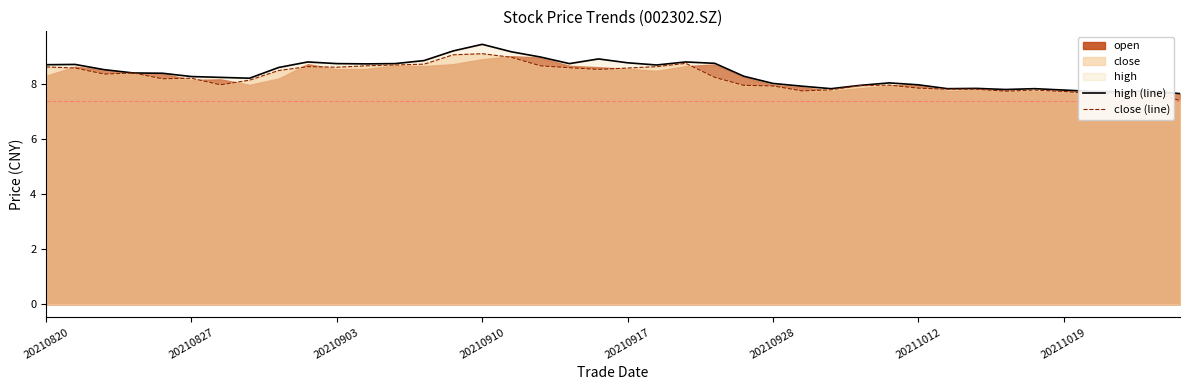

What is the sum of all high (line) values?

335.3